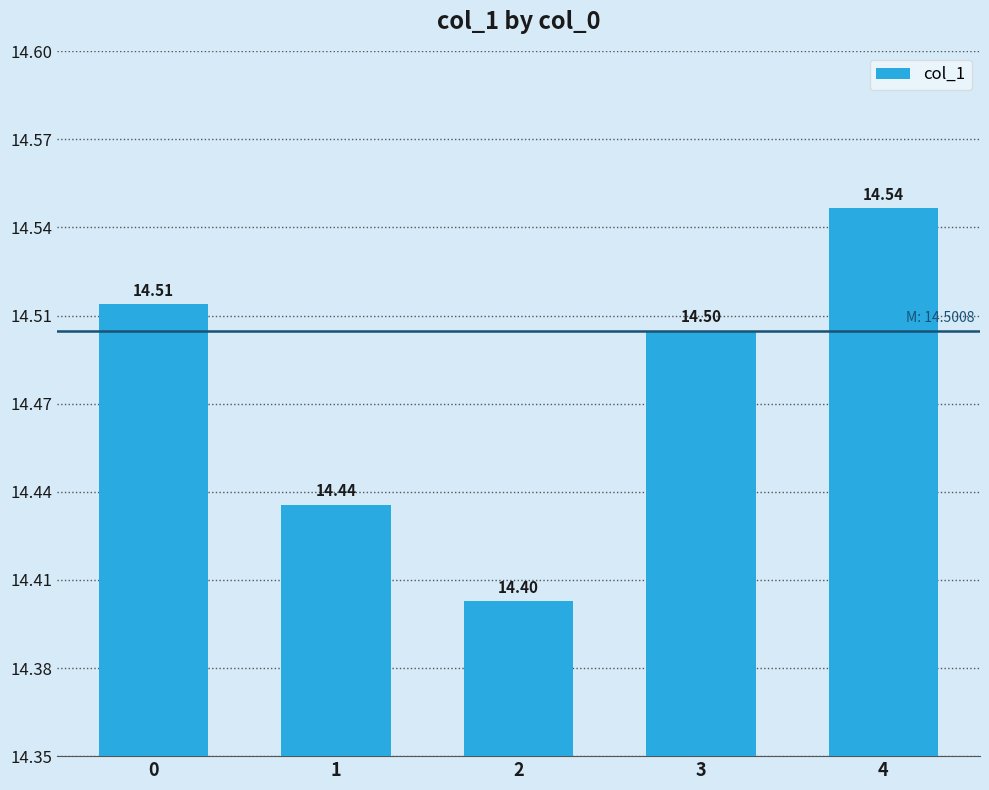

At which label is the value closest to 14?

2